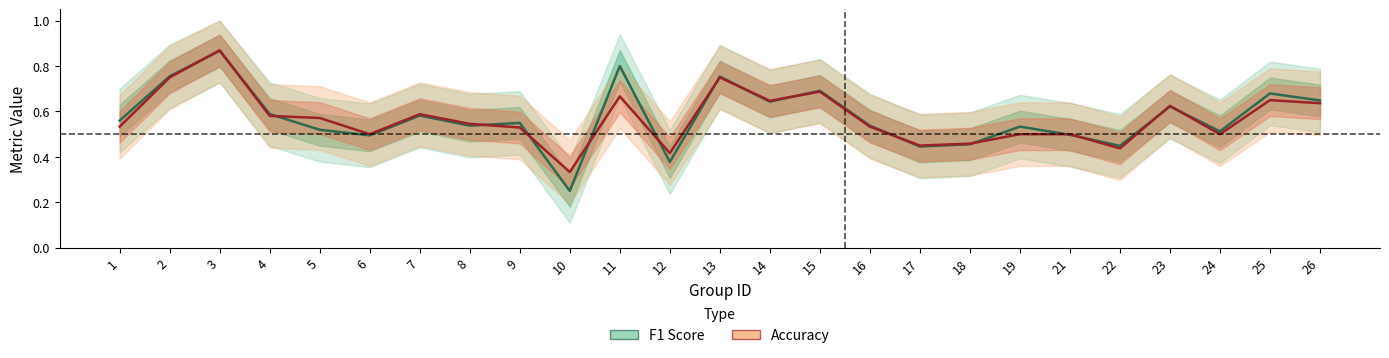

What is the sum of the Accuracy values at 12 and 3?

1.3